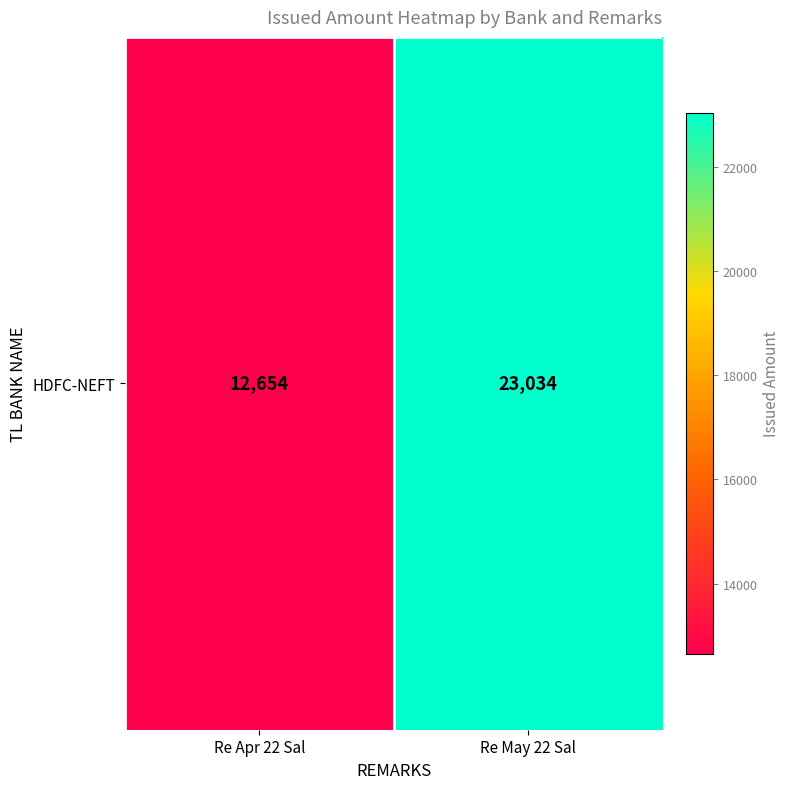

List the labels in order of value, largest first.

Re May 22 Sal, Re Apr 22 Sal